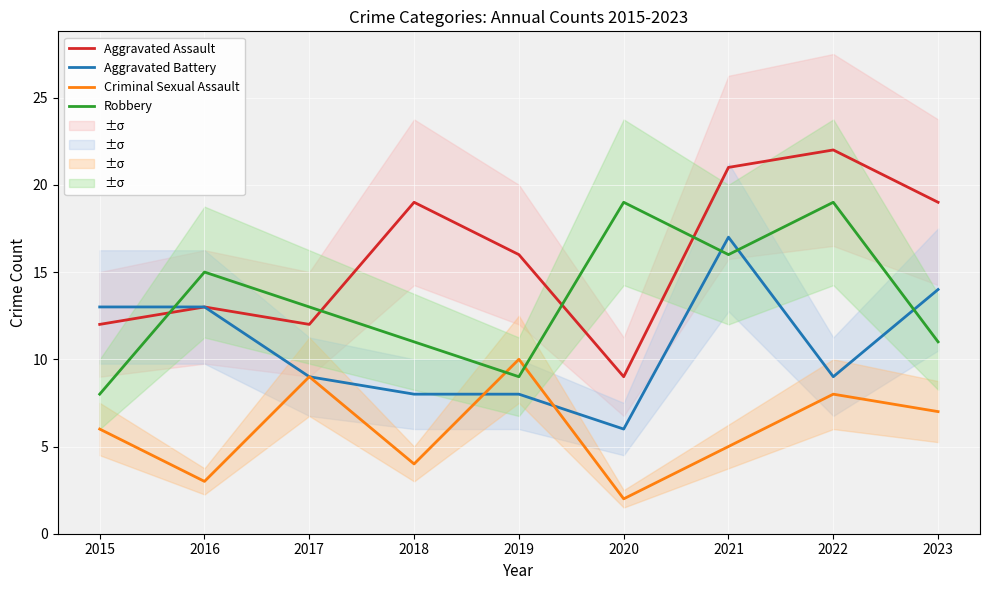

Reading left to right, transcribe all the data shown in this chart.

Aggravated Assault: 12	13	12	19	16	9	21	22	19
Aggravated Battery: 13	13	9	8	8	6	17	9	14
Criminal Sexual Assault: 6	3	9	4	10	2	5	8	7
Robbery: 8	15	13	11	9	19	16	19	11